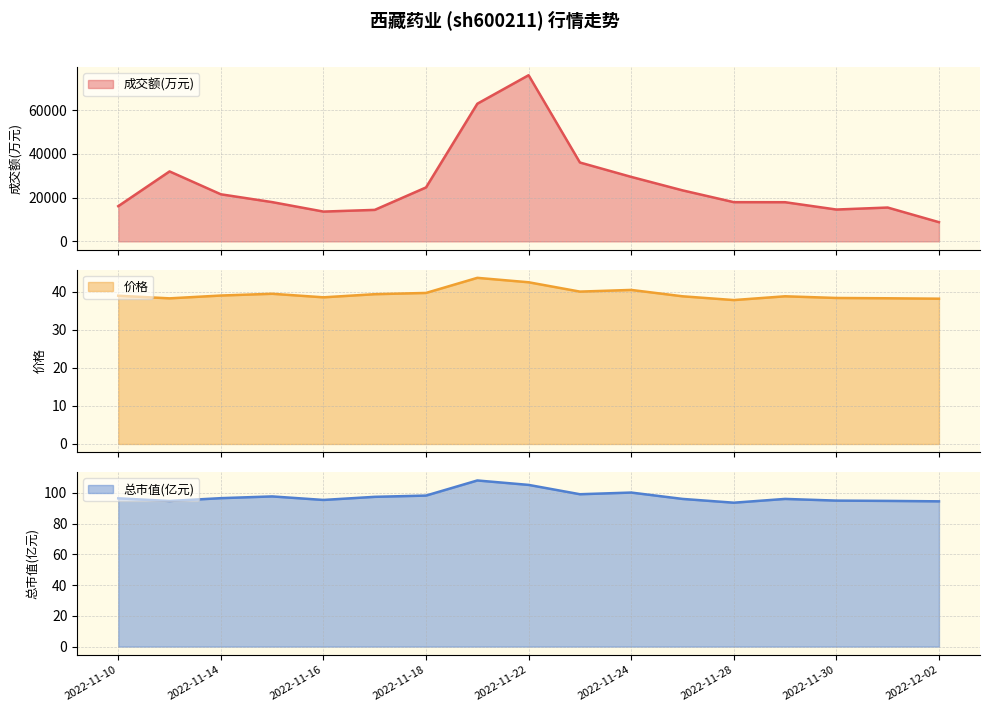

What is the highest value of the 成交额(万元) series?

76071